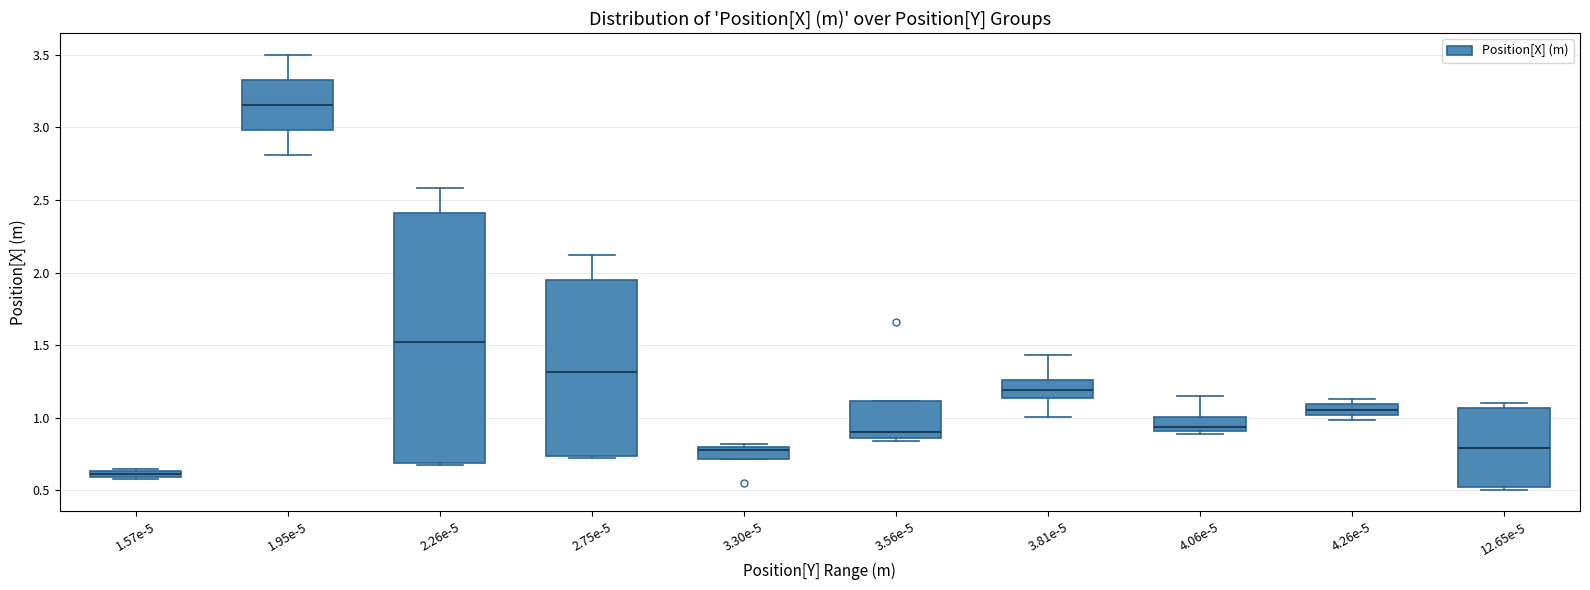

Where is the lower edge of the box at x = 3.56e-5 on the y-axis? The values are not printed on the chart, so give them approximately, as read against the axis.

0.85